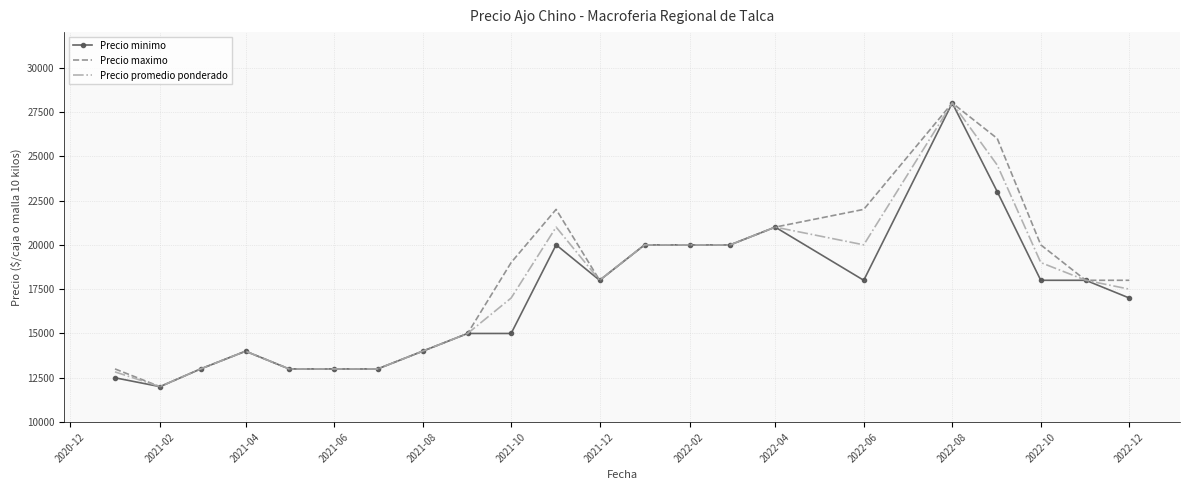

What is the maximum value for Precio minimo?

28000